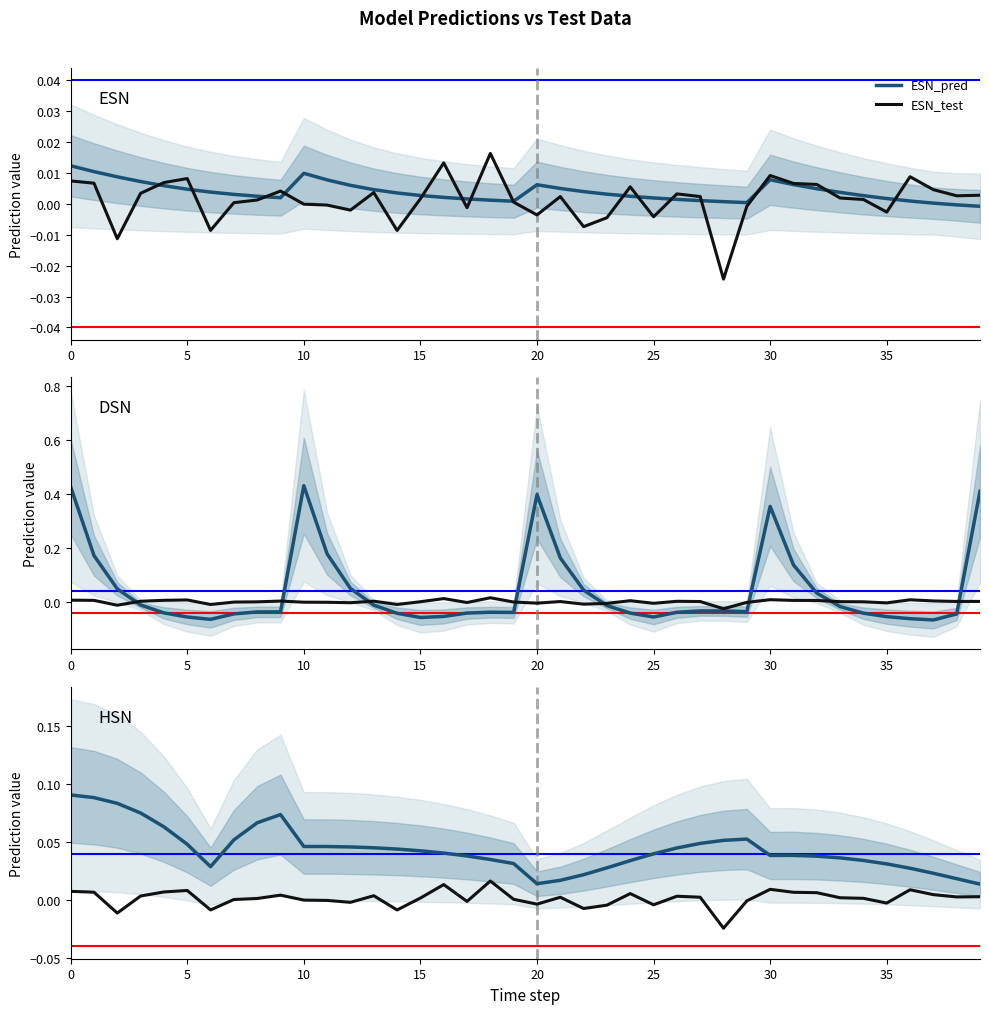

How many values in HSN_test are above zero?

26